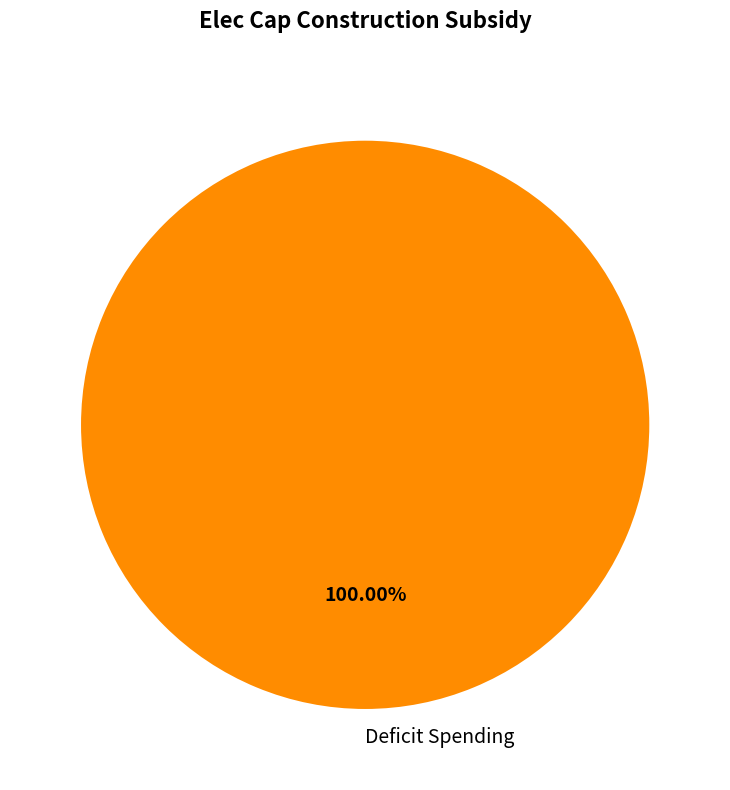

Rank the categories by value from lowest to highest.

Deficit Spending